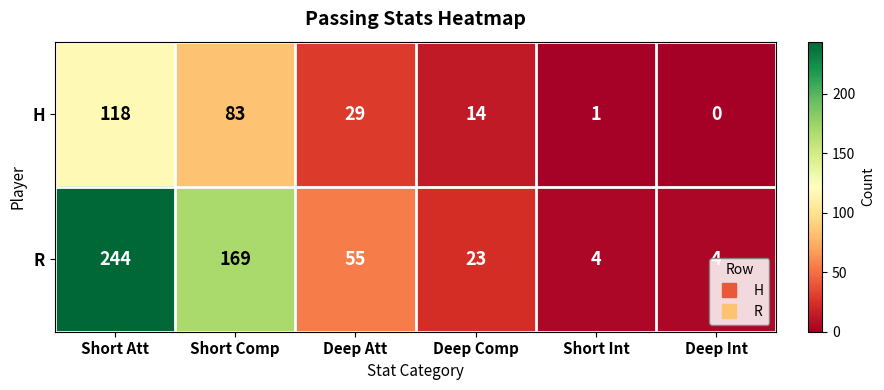

Is the value of H at Short Int greater than the value of R at Deep Att?

No